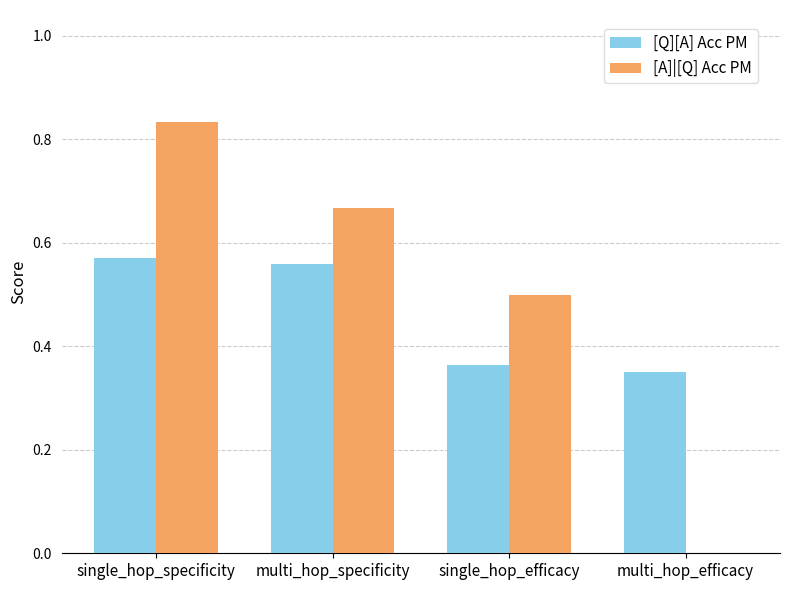

What is the sum of all [A]|[Q] Acc PM values?

2.0